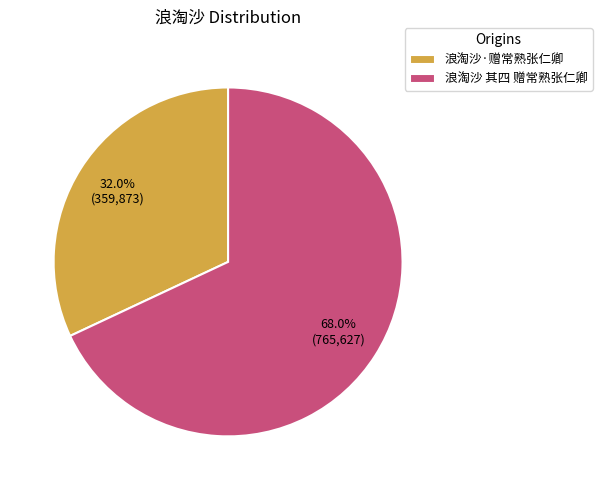

What percentage is NOT represented by 浪淘沙·赠常熟张仁卿?

68.0%